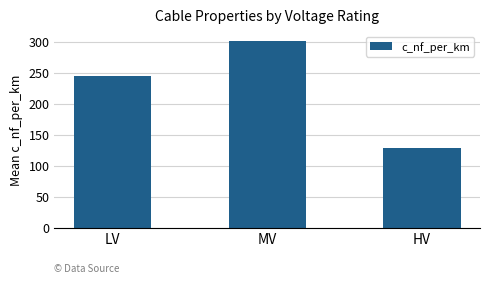

Read the value at LV.

245.0